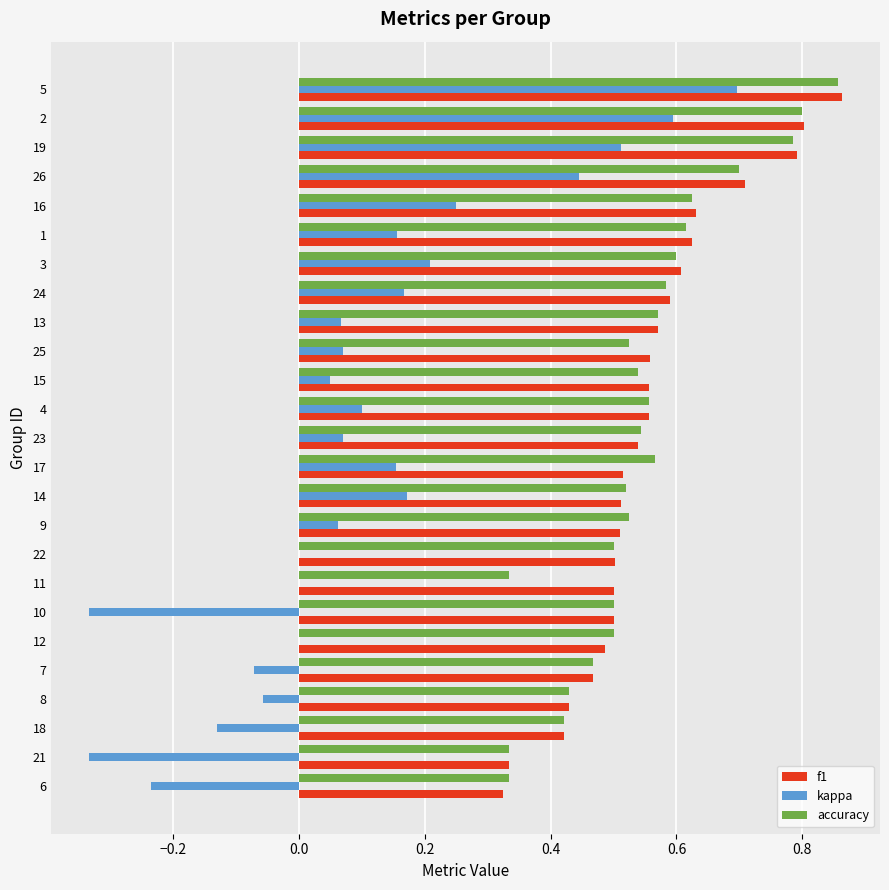

Which label corresponds to the largest value in the chart?

5